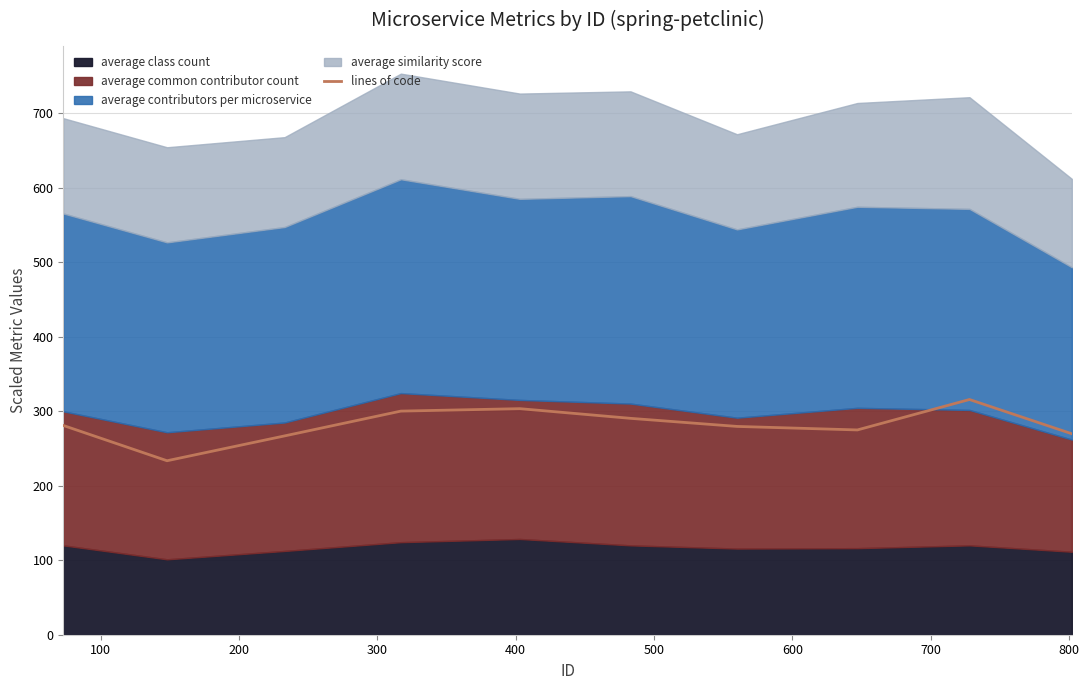

Between 400 and 700, which is larger?

400